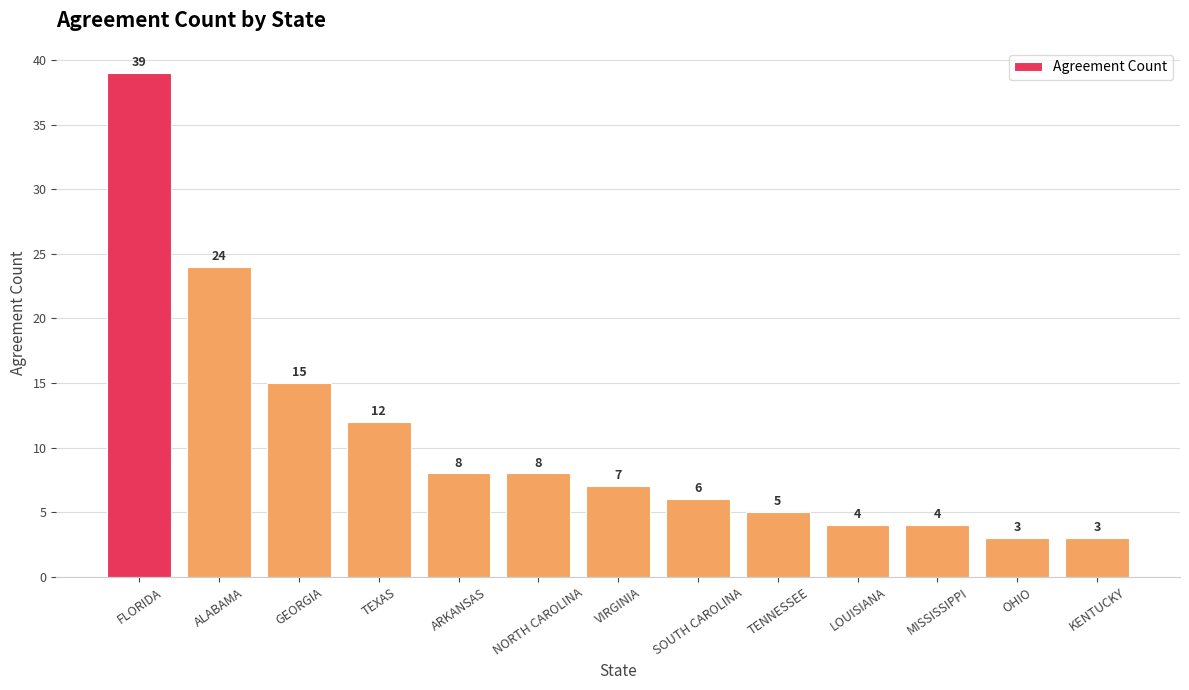

What is the label of the 11th bar from the right?

GEORGIA